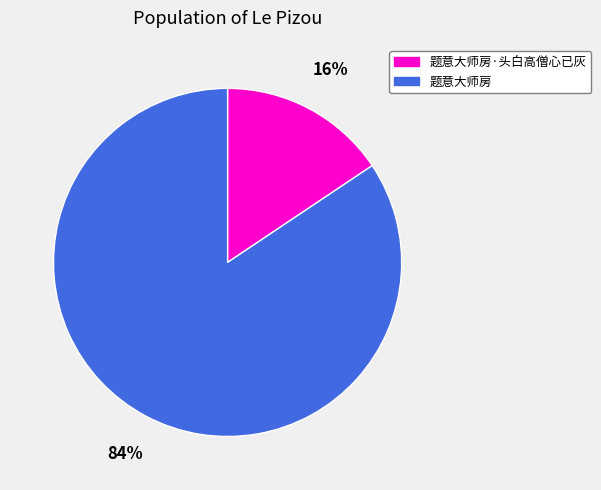

Between 题意大师房·头白高僧心已灰 and 题意大师房, which is larger?

题意大师房